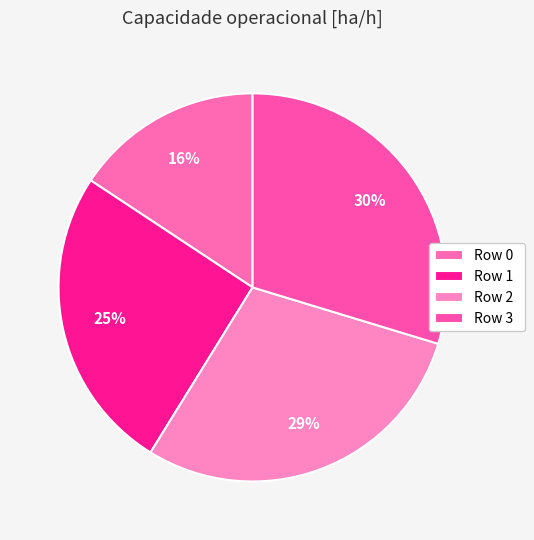

Is it true that Row 2 is 24% of the pie?

False